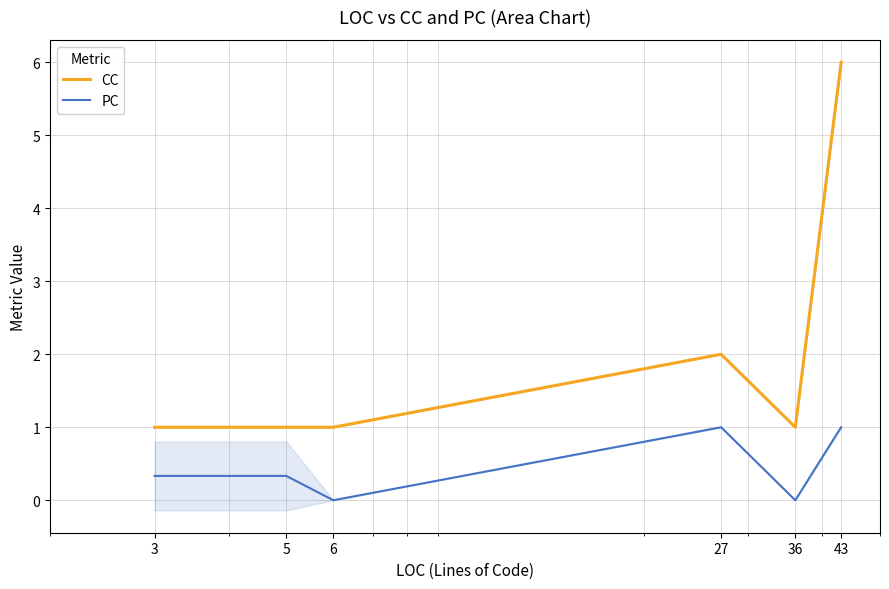

True or false: PC and CC cross at least once.

False